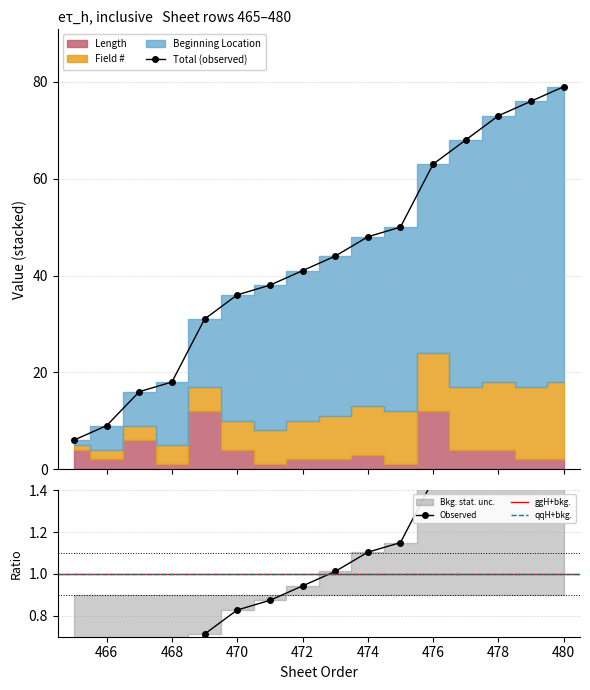

True or false: Total (observed) has more than 0 points higher than both neighbors.

False